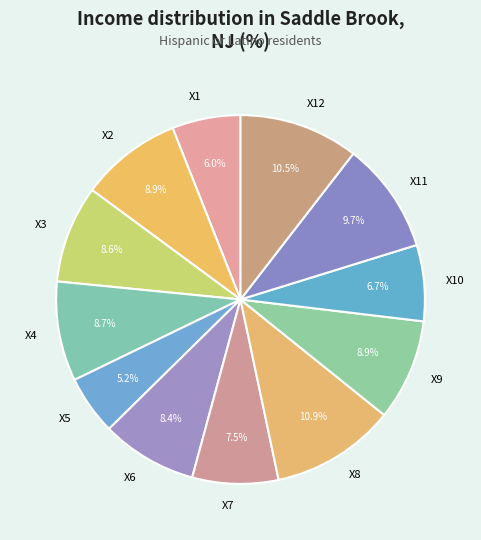

What is the total percentage of X1 and X4?

14.7%